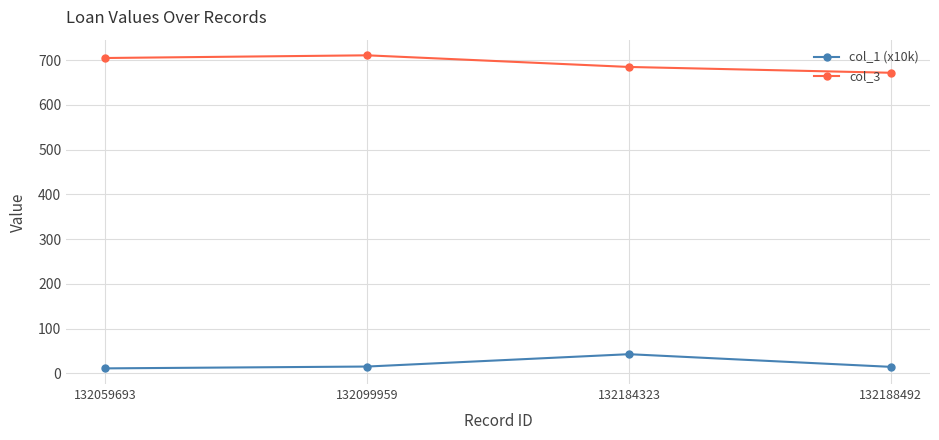

What are all the series names shown in the legend?

col_1 (x10k), col_3